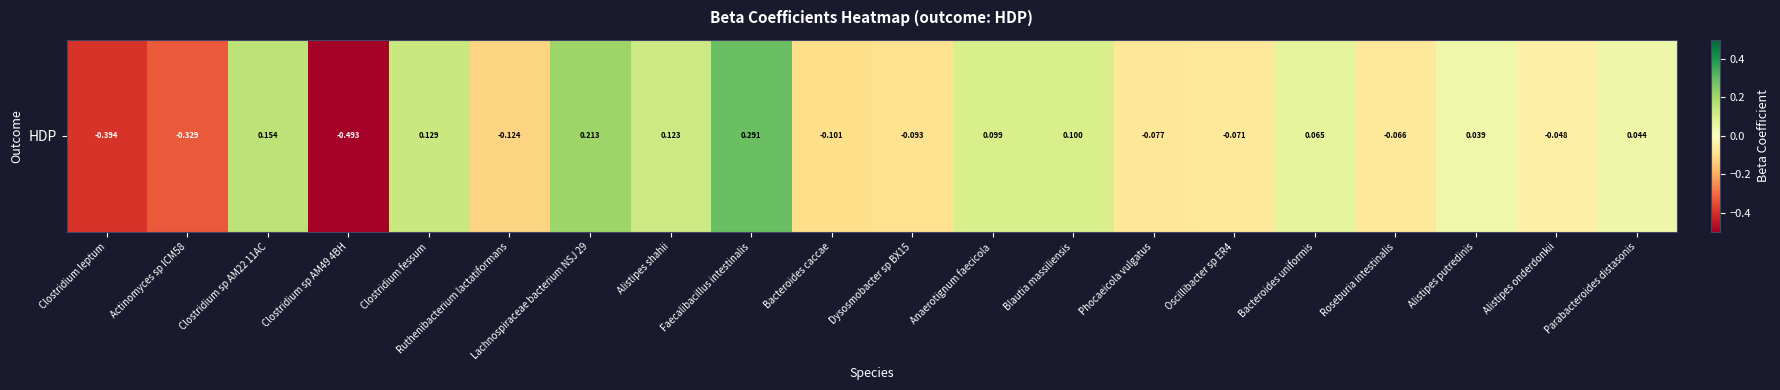

Reading left to right, transcribe all the data shown in this chart.

-0.4	-0.3	0.2	-0.5	0.1	-0.1	0.2	0.1	0.3	-0.1	-0.1	0.1	0.1	-0.1	-0.1	0.1	-0.1	0.0	-0.0	0.0